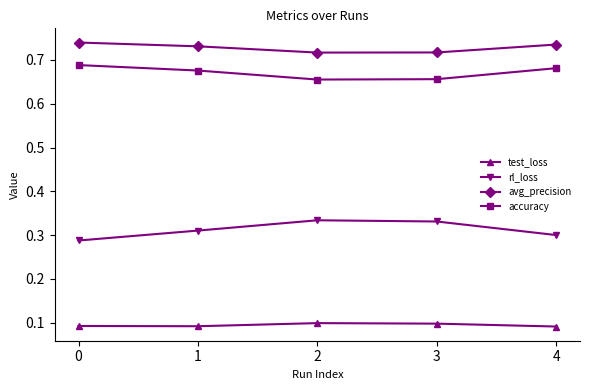

In avg_precision, how many points are lower than both neighbors (excluding endpoints)?

1